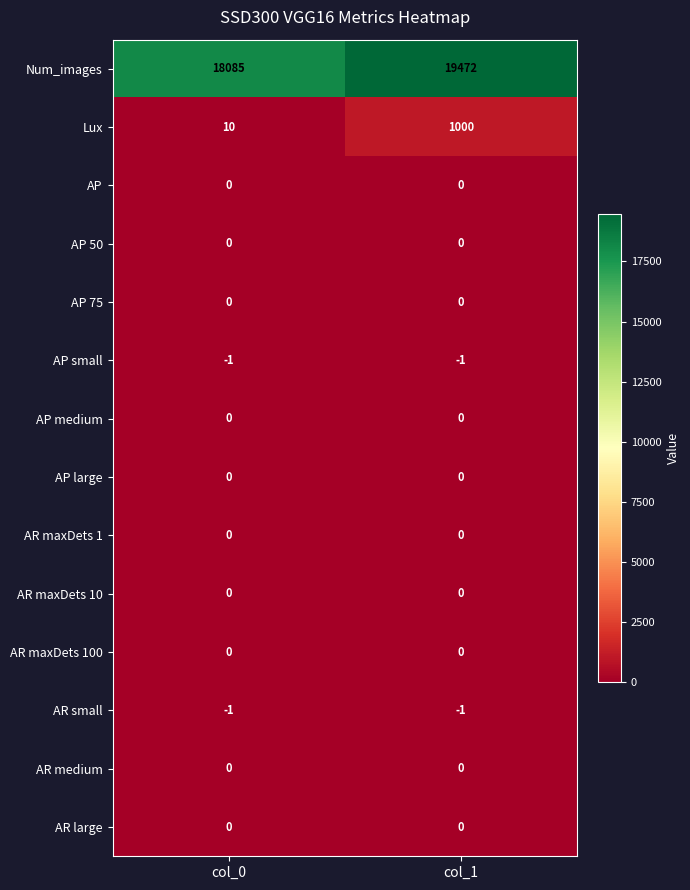

Which series has the largest total across all categories?

Num_images